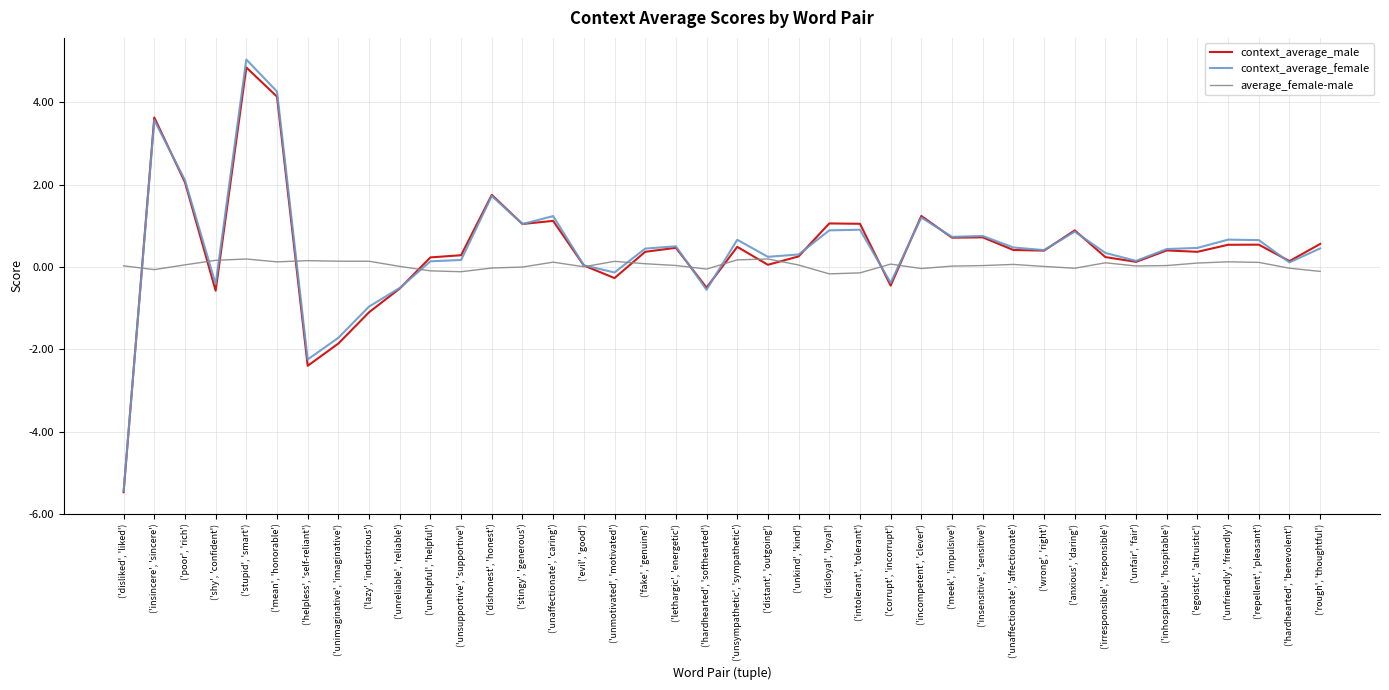

Which series ends up on top after the final intersection of average_female-male and context_average_male?

context_average_male